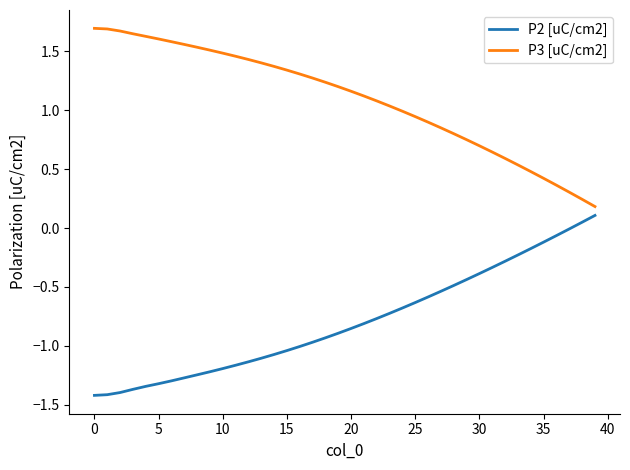

What is the greatest value displayed?

1.7